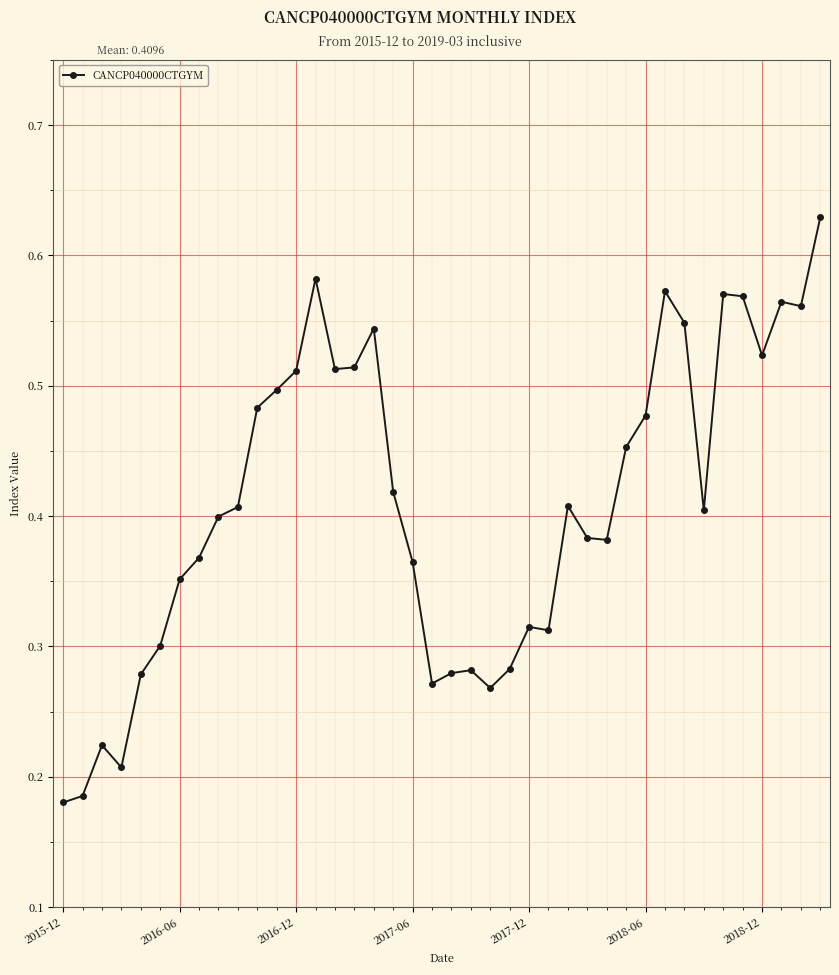

True or false: the data has more than 1 interior local peaks.

True